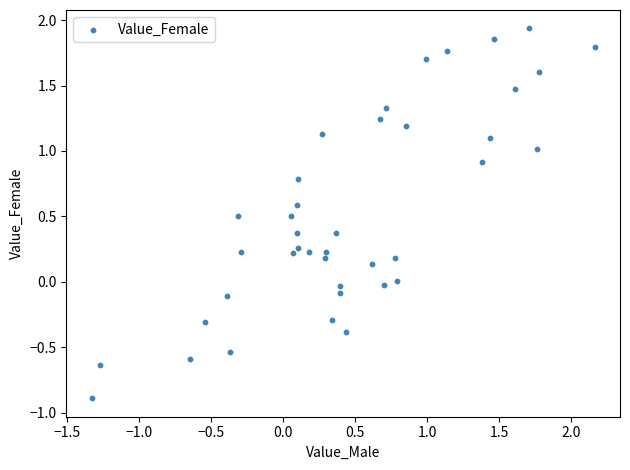

What is the range of X values (max minus min)?

3.5